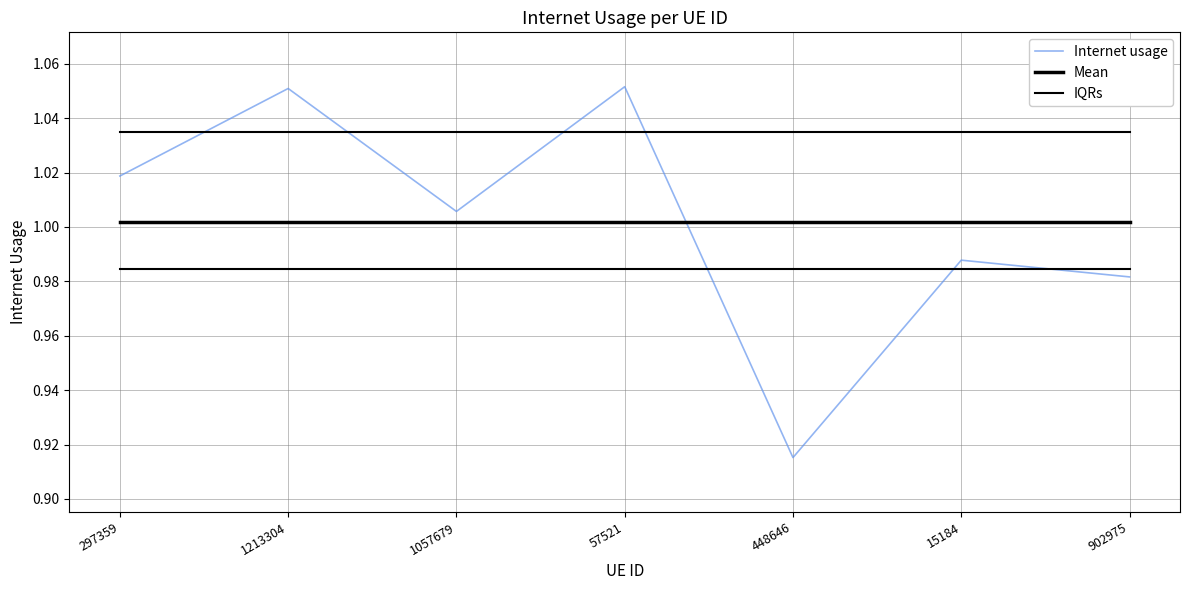

Does the chart display data point markers on the line(s)?

No